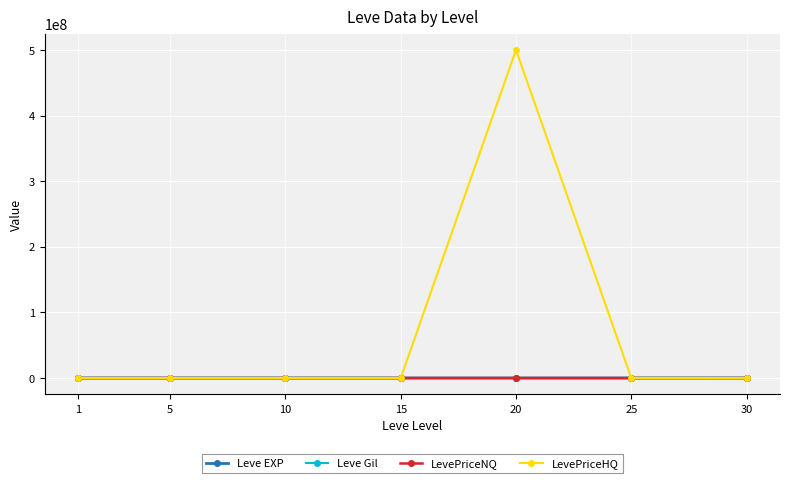

Which series has the widest spread of values?

LevePriceHQ